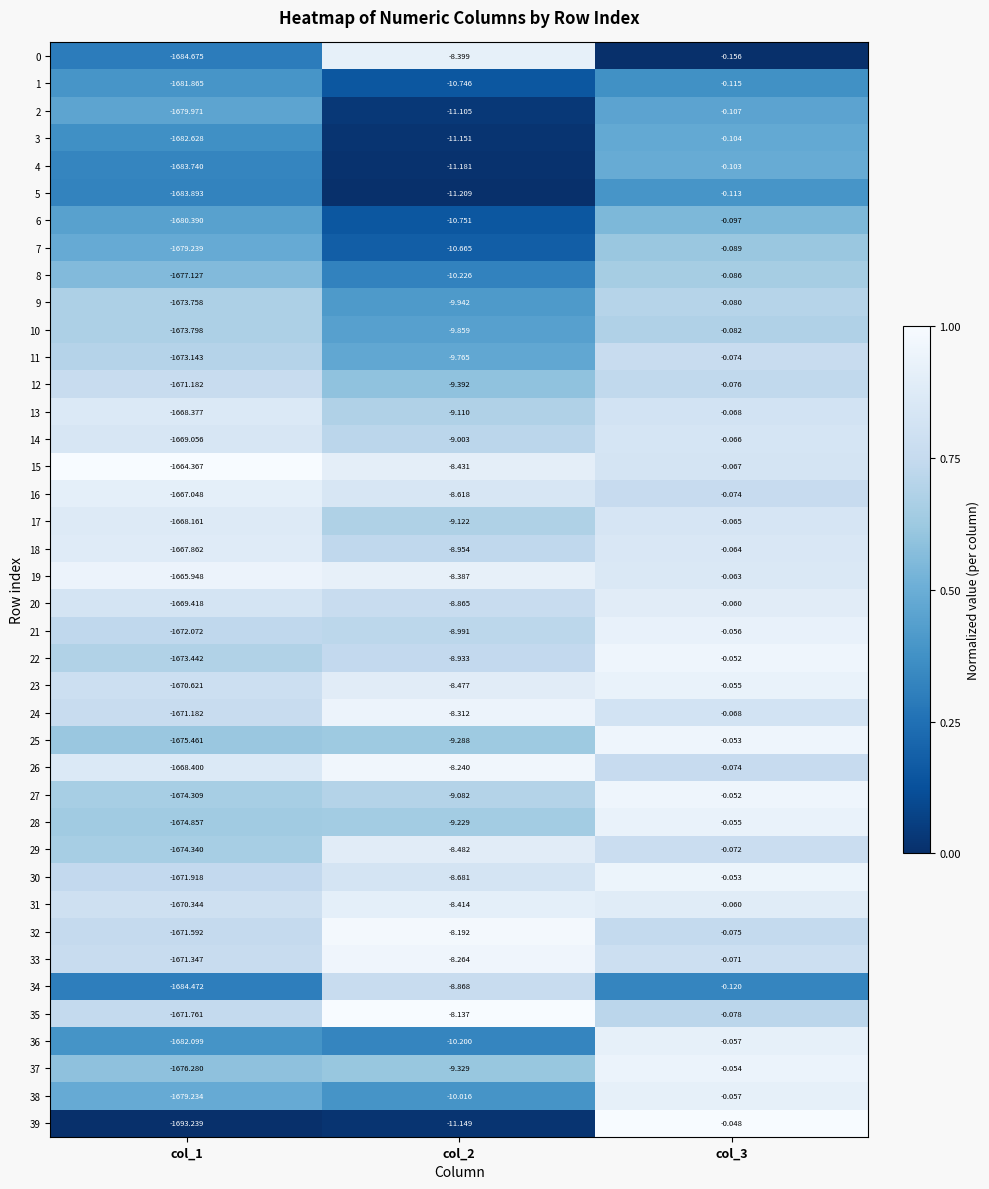

Is the value of 36 at col_2 greater than the value of 23 at col_1?

Yes